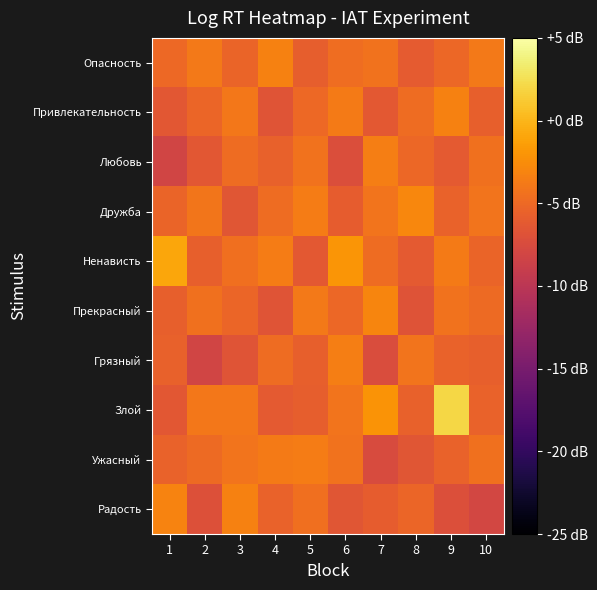

What is the spread (max minus min) of values at 1?

1.1